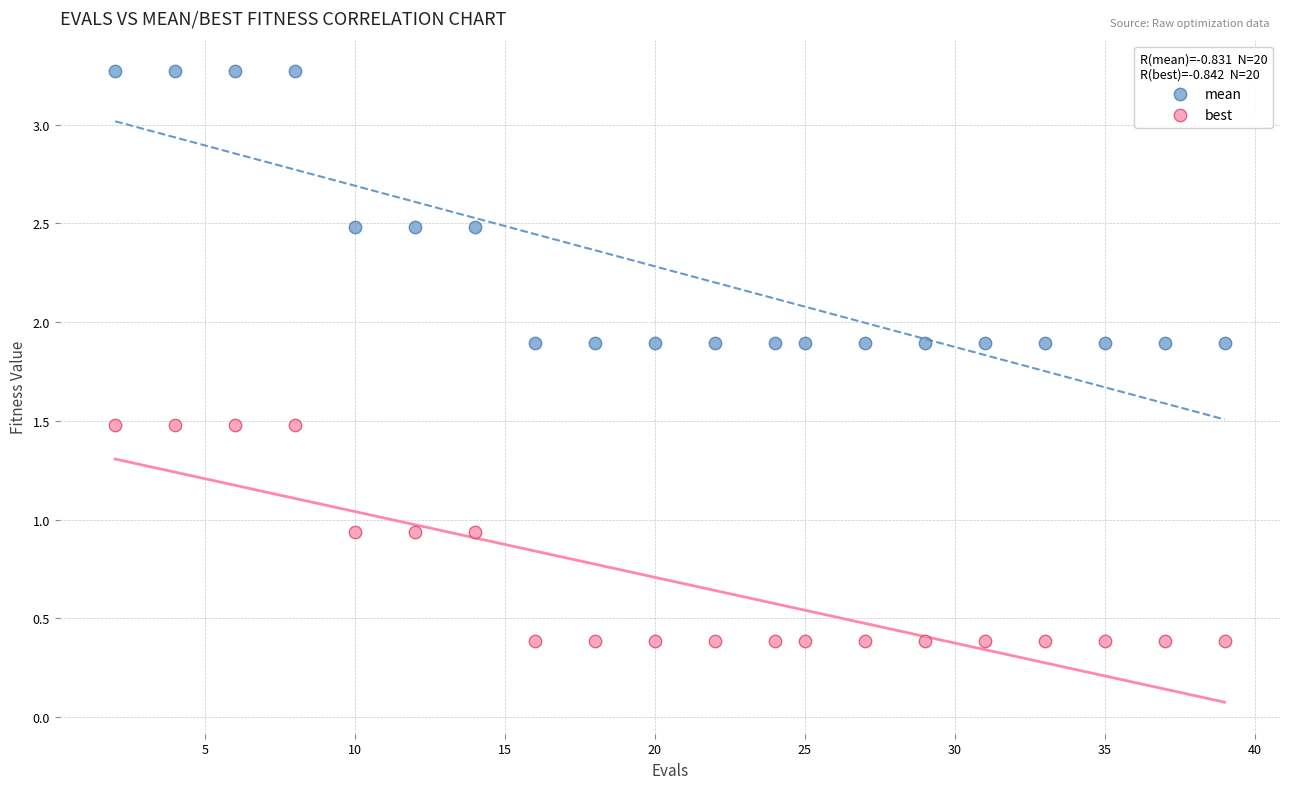

Which series contains the highest Y value?

mean